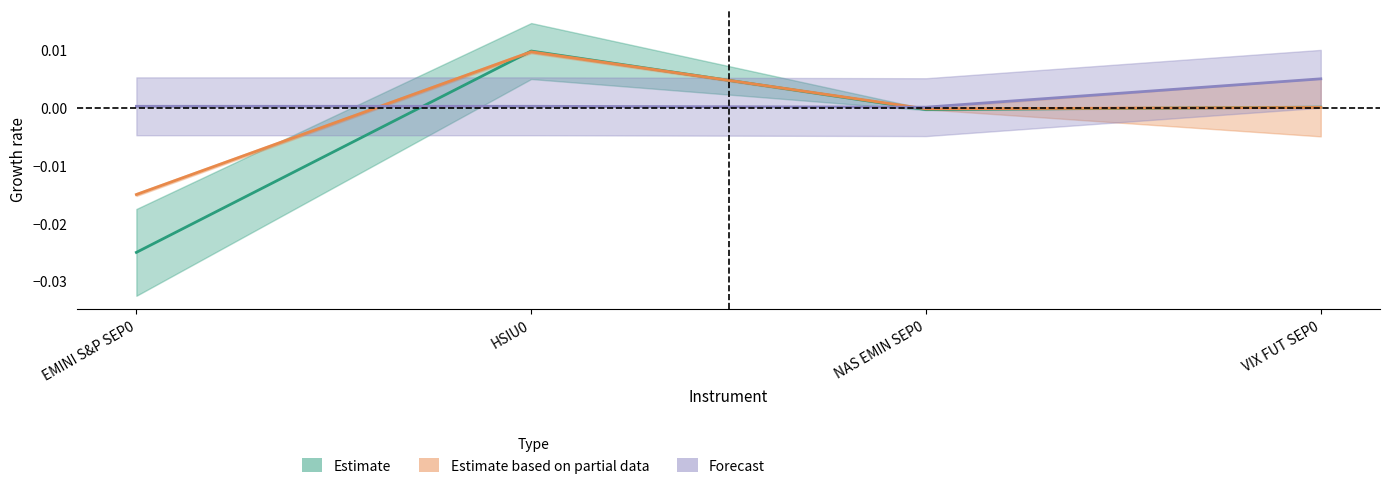

True or false: LOTSIZE has more than 0 points higher than both neighbors.

False